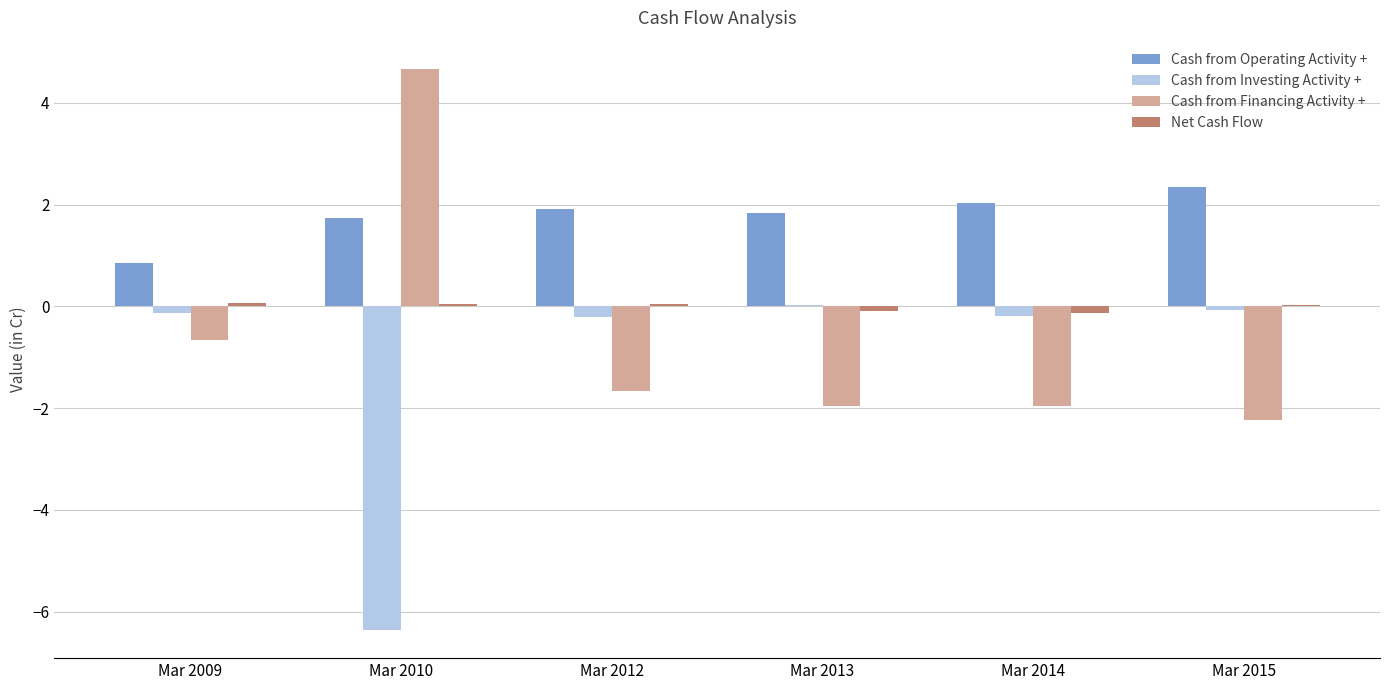

Count the number of categories in the chart.

6